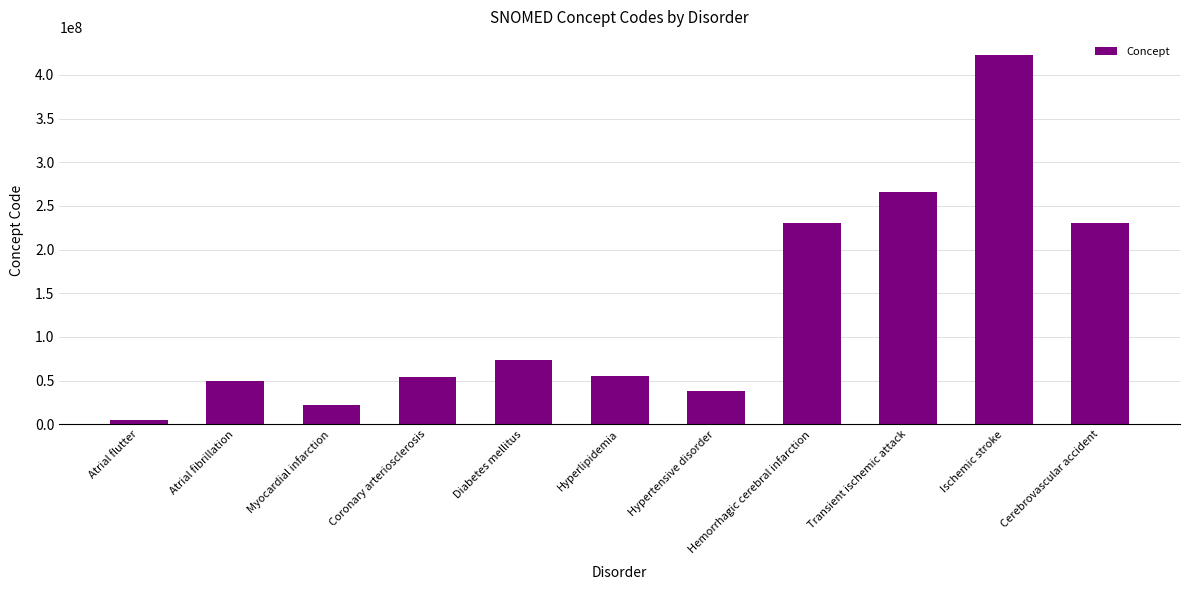

What is the difference between the second highest and second lowest values?

243958994